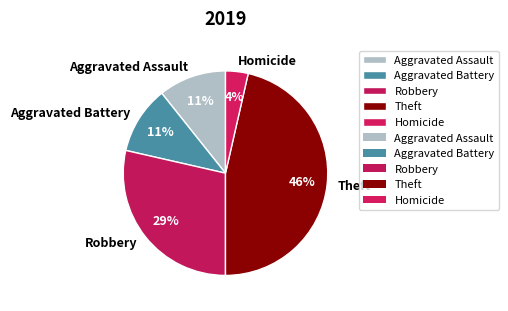

Do Theft and Aggravated Battery together represent more than half of the pie?

Yes